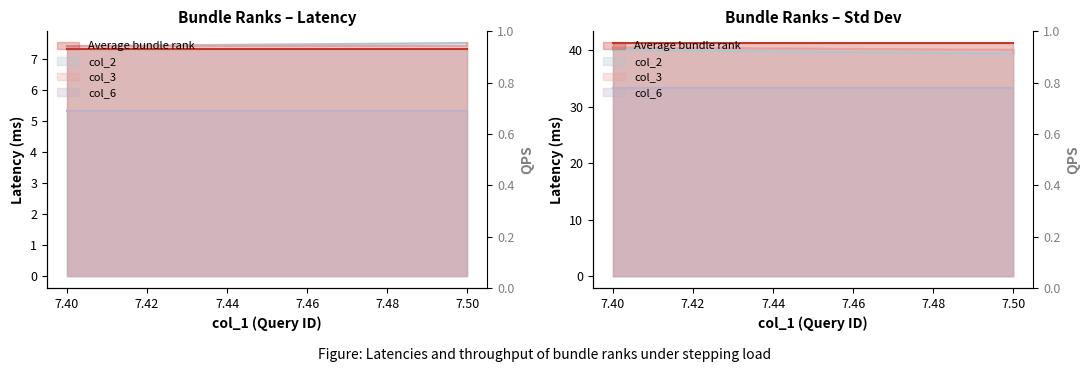

Between 7.5 and 7.4, which series saw the biggest shift?

col_2